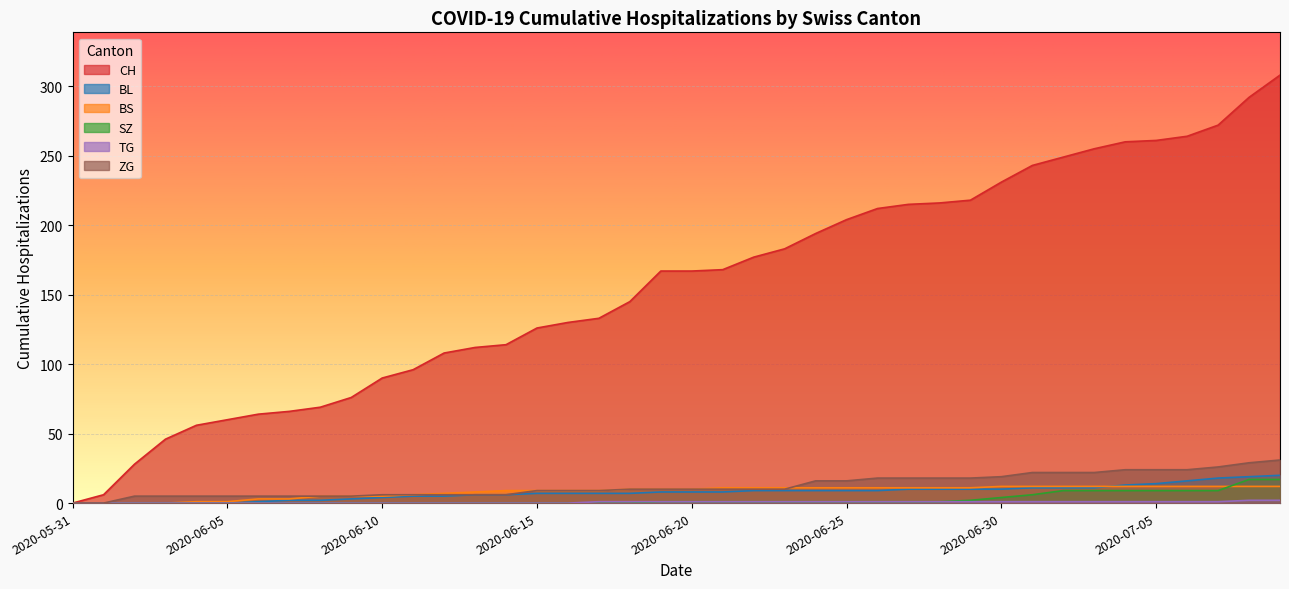

The value of CH at 2020-06-15 is 126. True or false?

True